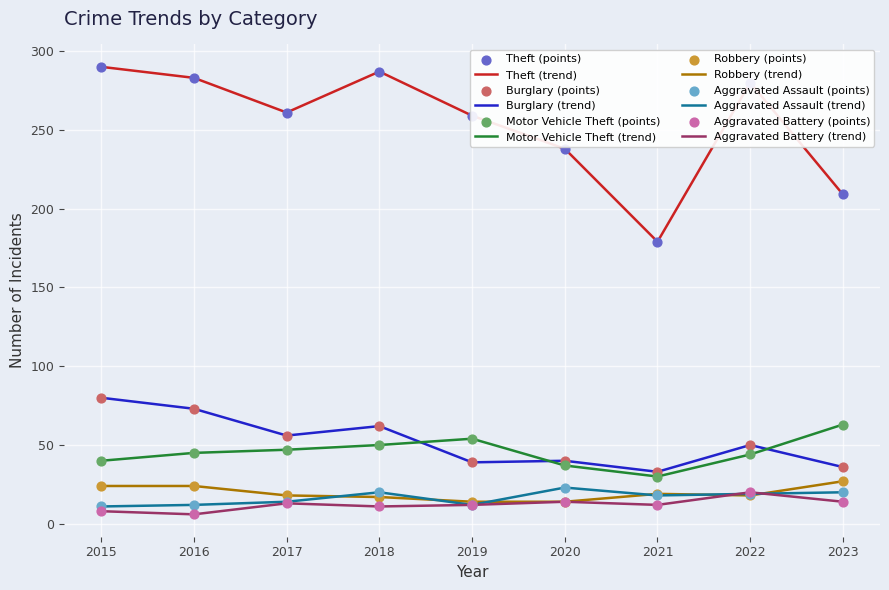

What is the spread (max minus min) of values at 2017?

248